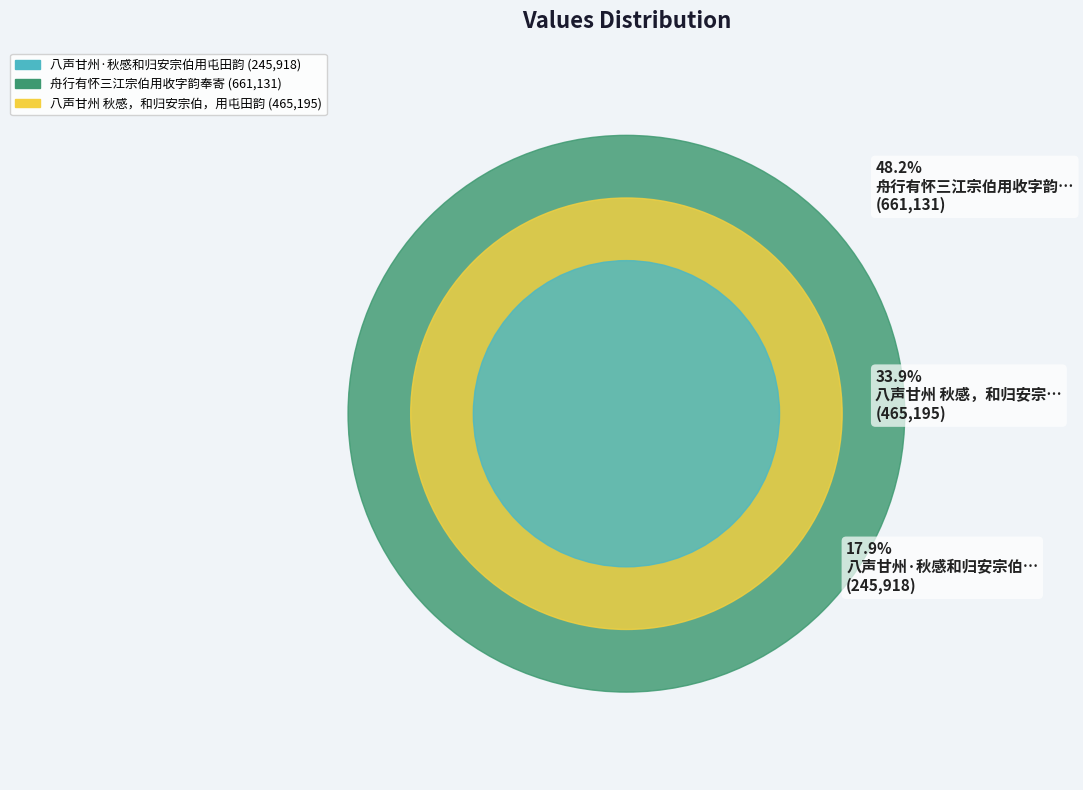

Which category has the biggest portion of the pie?

舟行有怀三江宗伯用收字韵奉寄